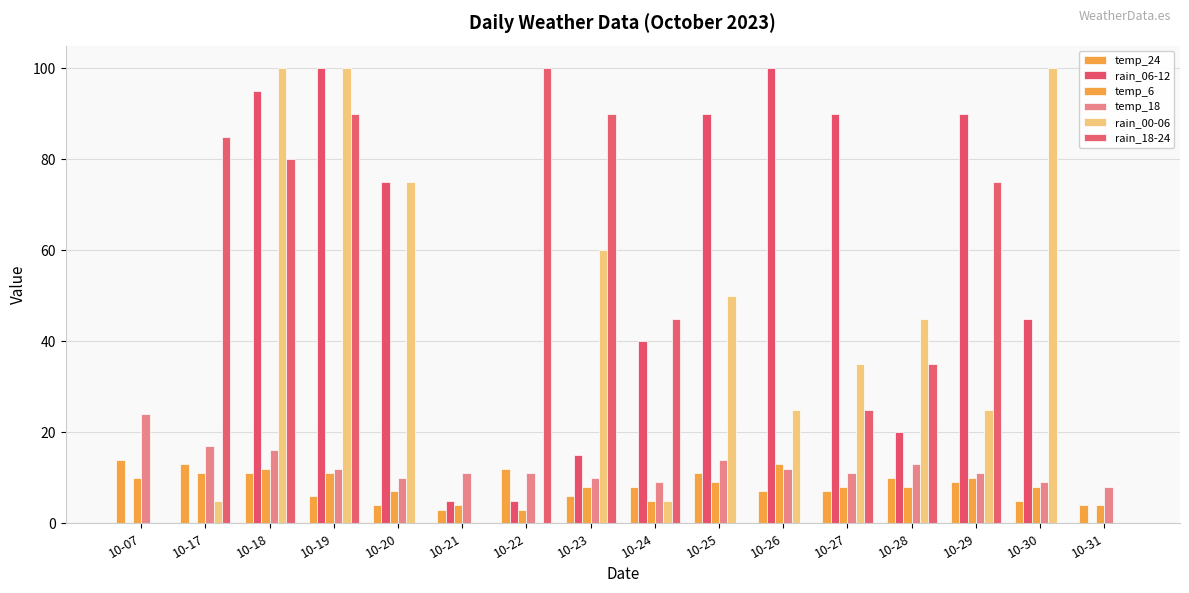

Are the bars grouped side by side (vs. stacked)?

Yes